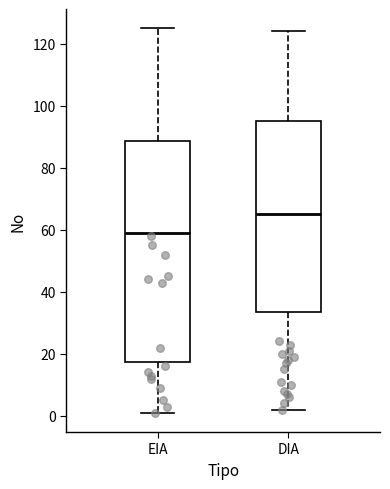

Which box has the highest median line?

DIA